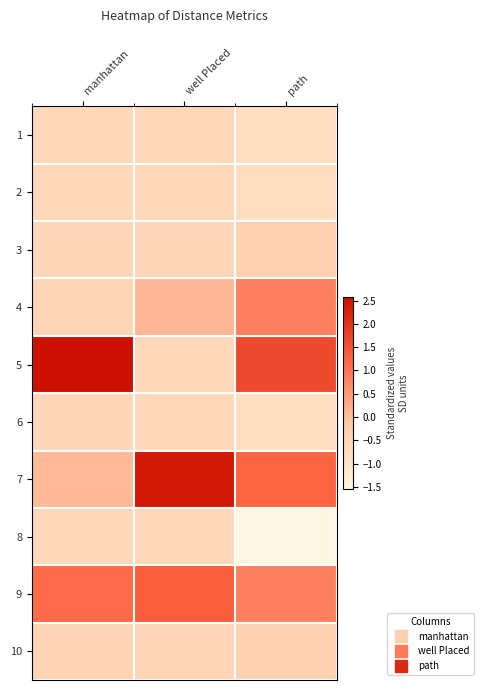

Reading left to right, list all the values displayed in this chart.

1: manhattan=-0.6	well Placed=-0.6	path=-0.8
2: manhattan=-0.6	well Placed=-0.6	path=-0.8
3: manhattan=-0.5	well Placed=-0.5	path=-0.4
4: manhattan=-0.5	well Placed=0.1	path=0.8
5: manhattan=2.6	well Placed=-0.6	path=1.6
6: manhattan=-0.6	well Placed=-0.6	path=-0.8
7: manhattan=0.1	well Placed=2.5	path=1.2
8: manhattan=-0.6	well Placed=-0.6	path=-1.6
9: manhattan=1.1	well Placed=1.3	path=0.8
10: manhattan=-0.4	well Placed=-0.5	path=-0.4